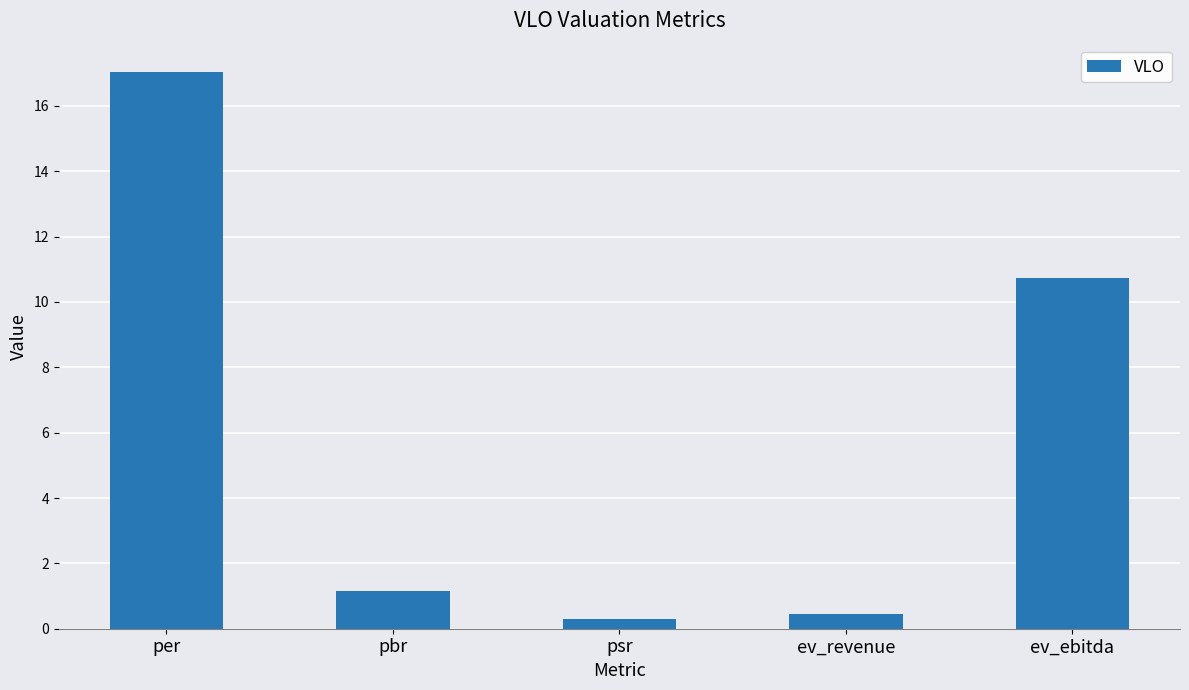

The value at ev_ebitda is 10.7. True or false?

True